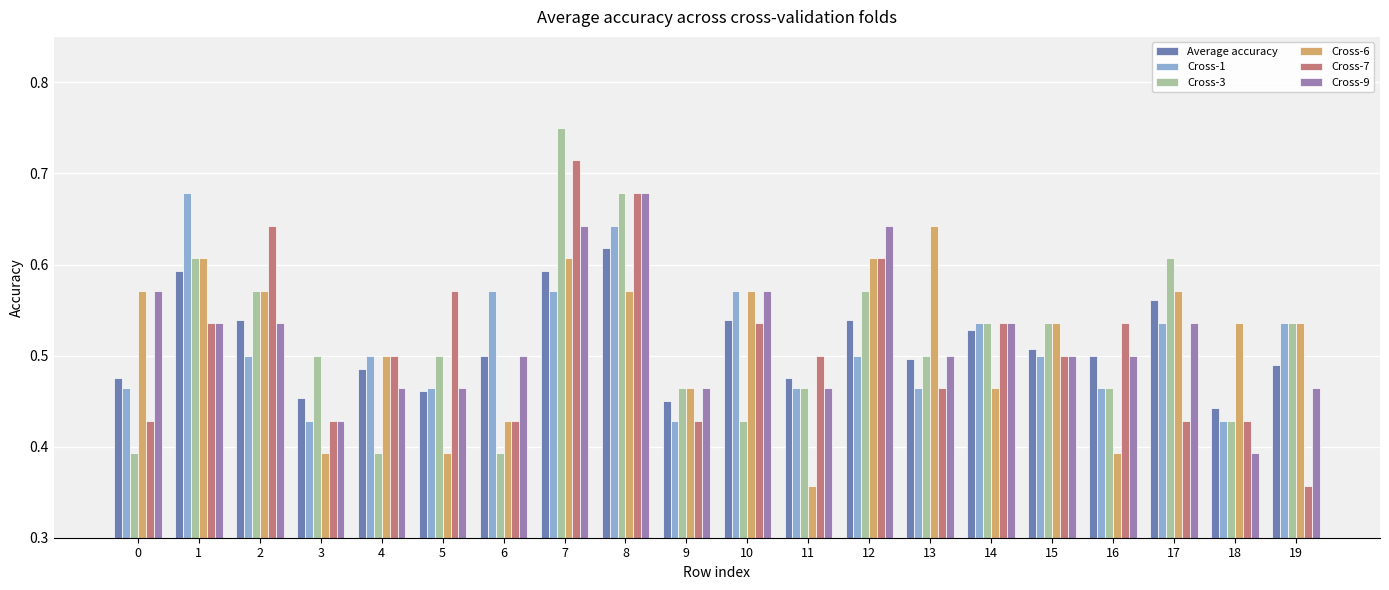

What is the difference between the highest and lowest values at 6?

0.2